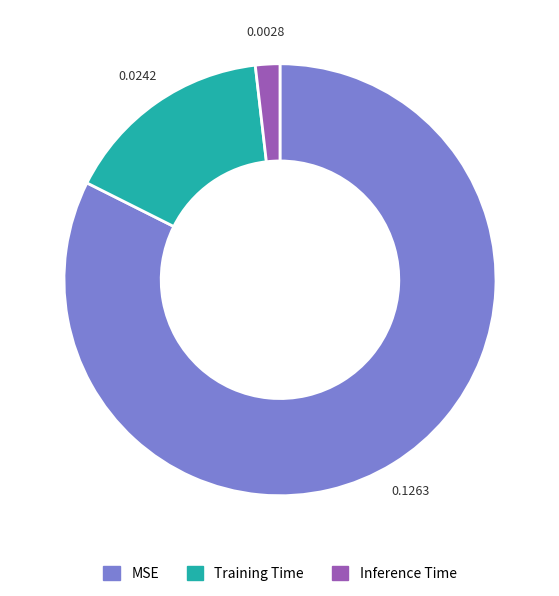

Is Training Time the majority of the pie?

No